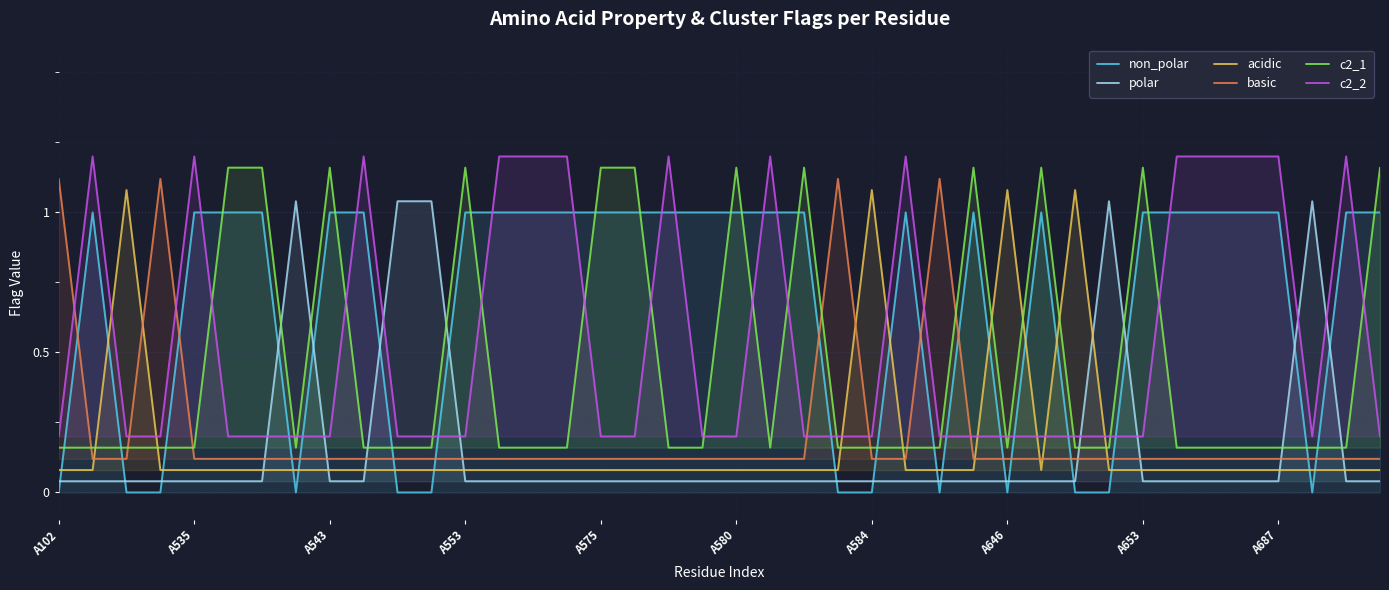

How many times do basic and acidic cross each other?

8